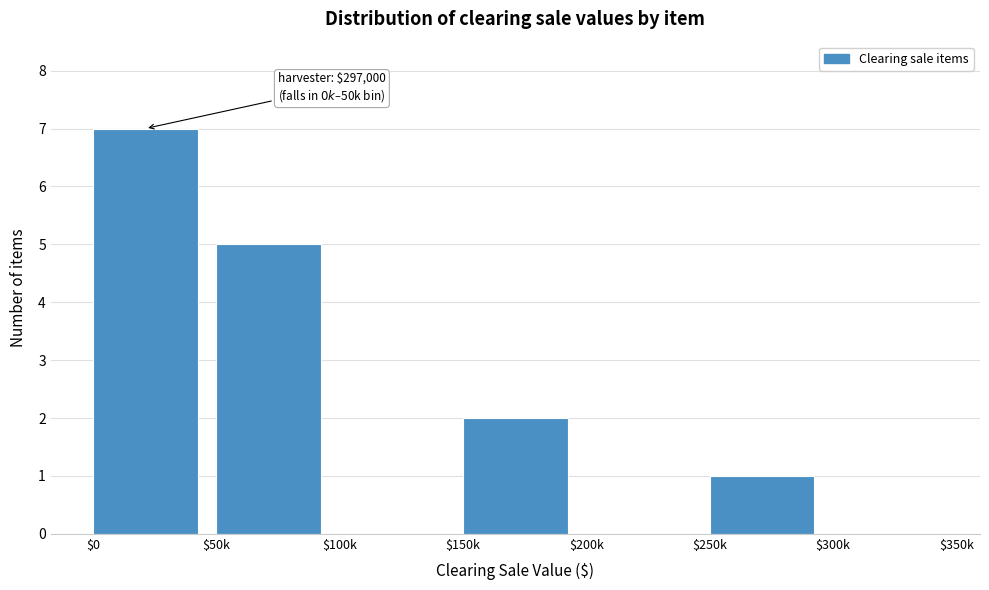

Which category has the highest value across all series?

$0